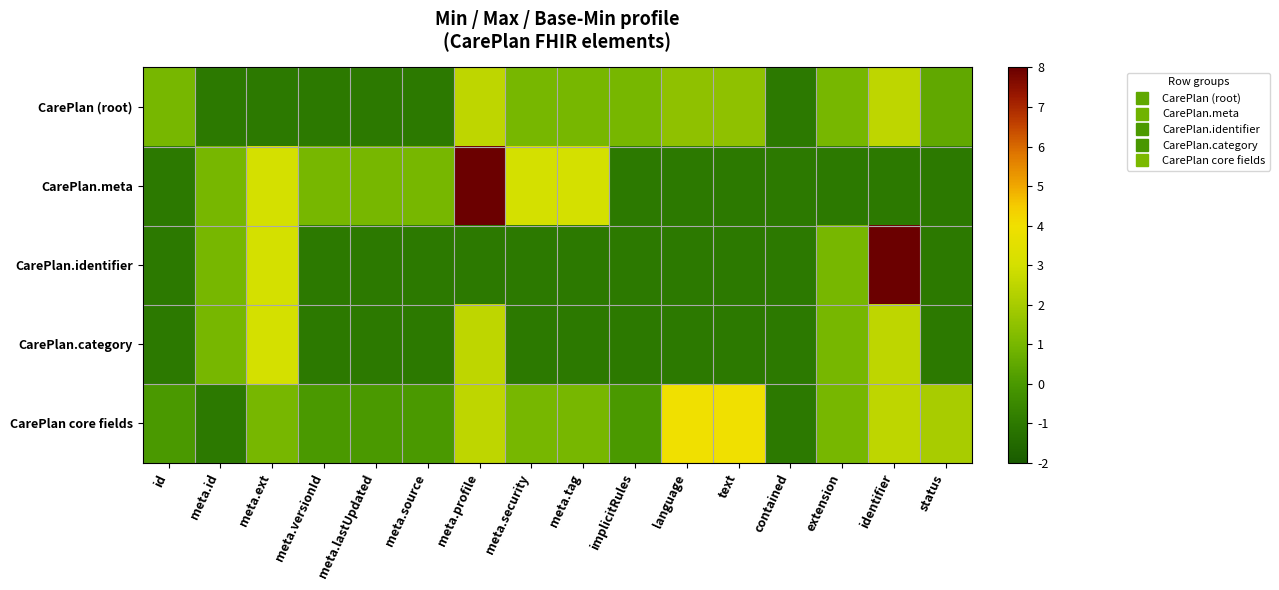

How many data points does each series have?

16